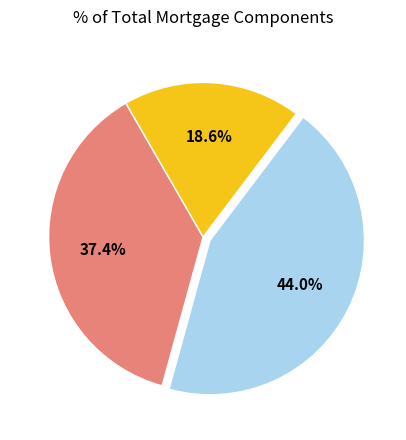

Is there any slice that represents more than half of the pie?

No